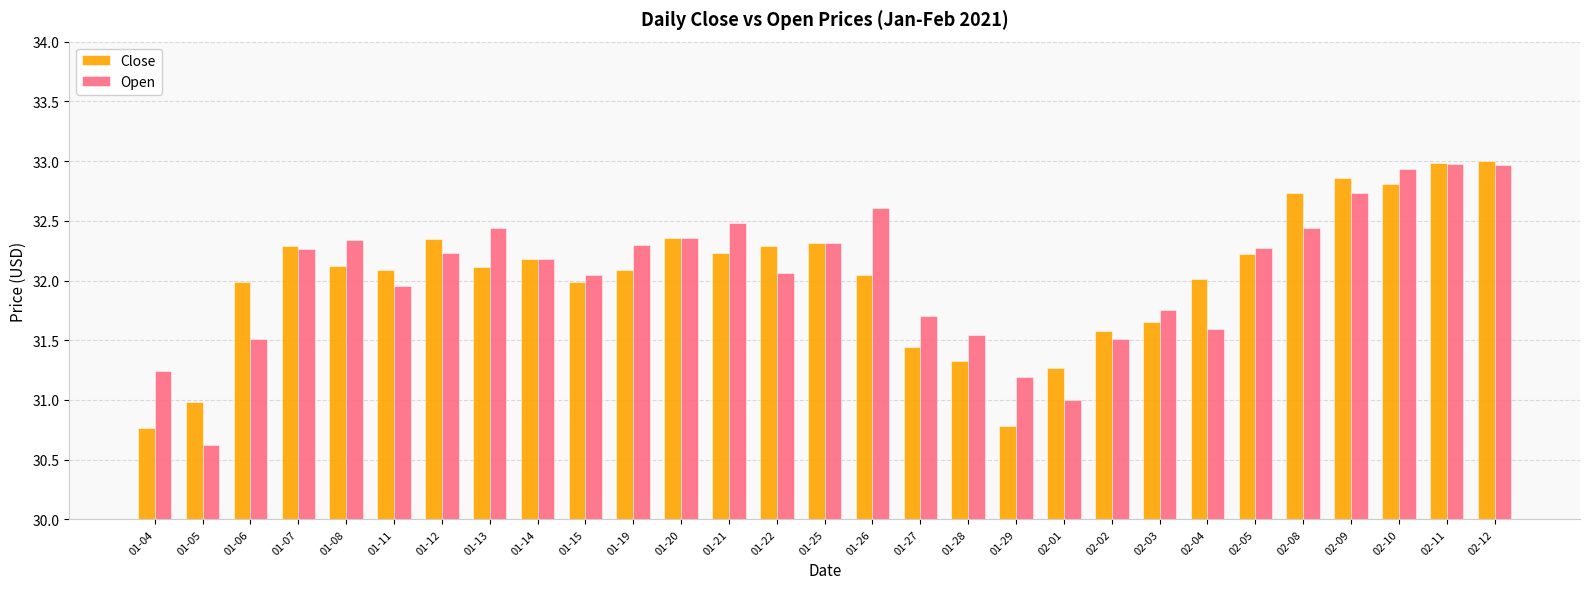

How many series are shown in this chart?

2